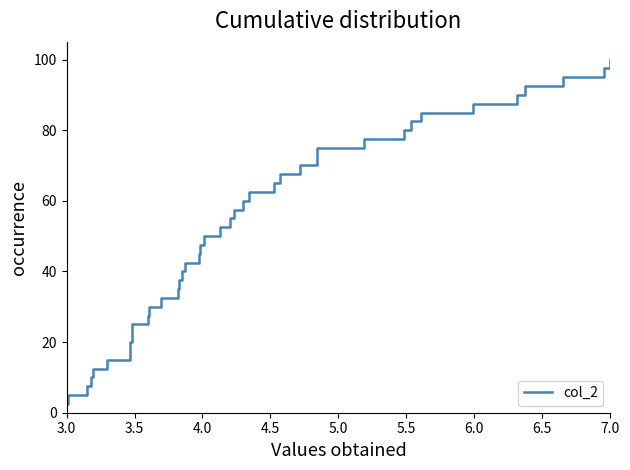

What is the smallest value displayed?

2.5